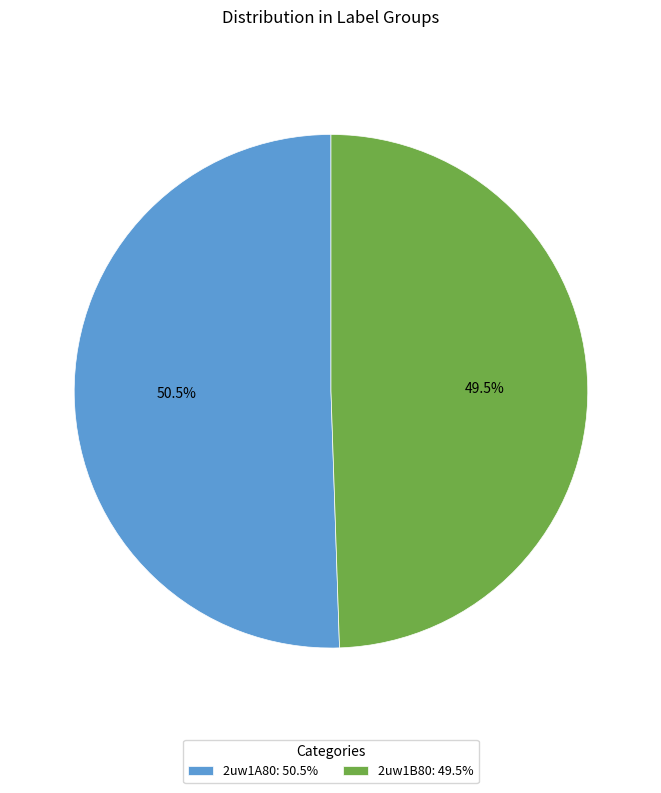

Which slice represents more than half of the pie?

2uw1A80